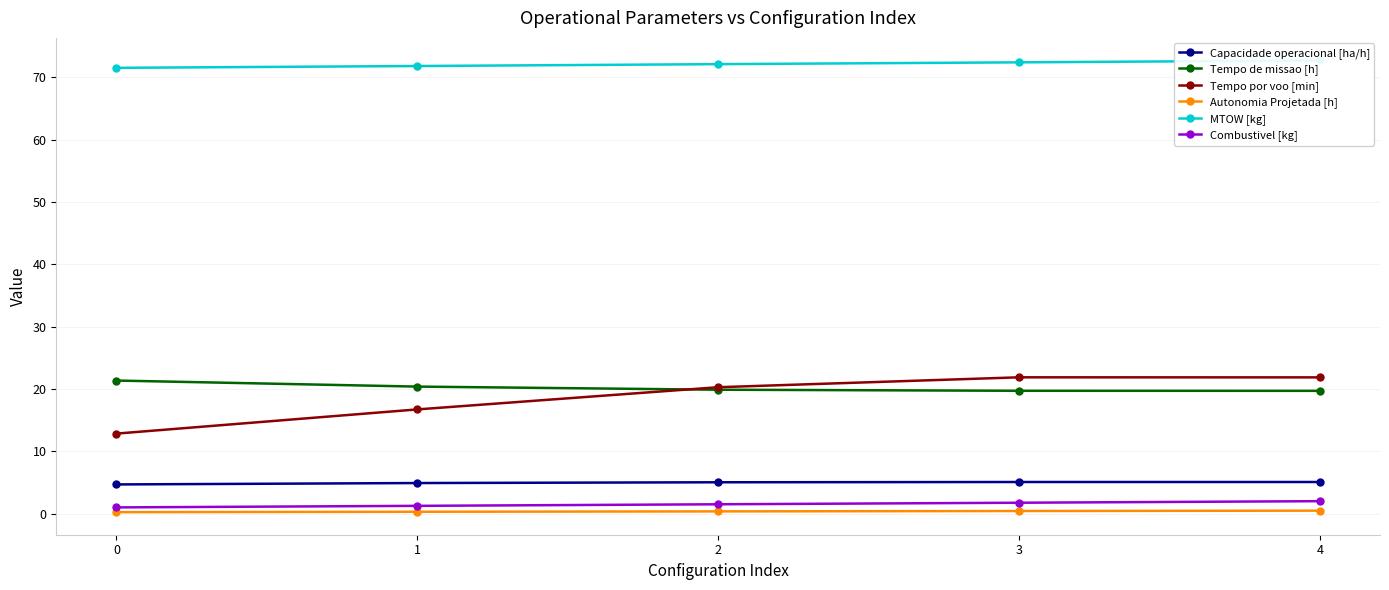

What is the difference between the maximum and minimum values in the Capacidade operacional [ha/h] series?

0.4